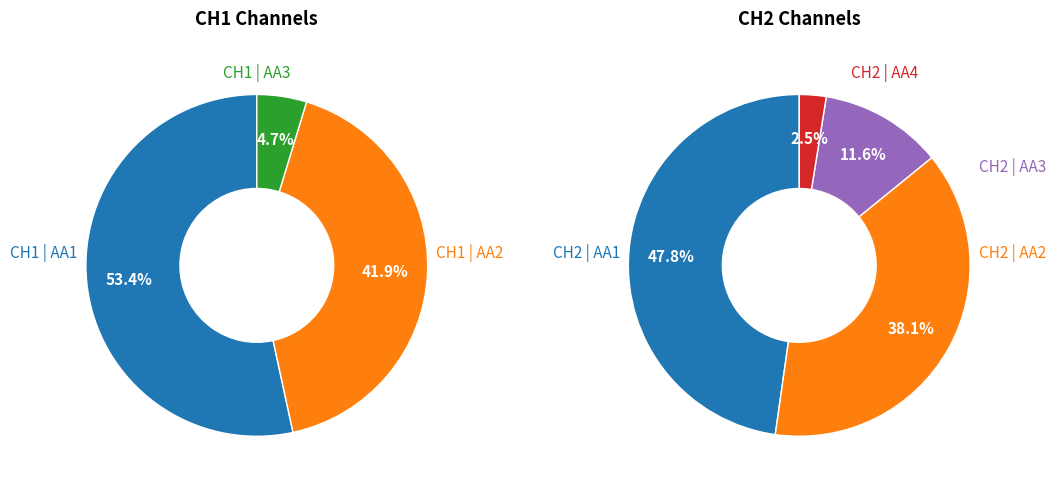

The 4 slice represents 30% of the pie. True or false?

False